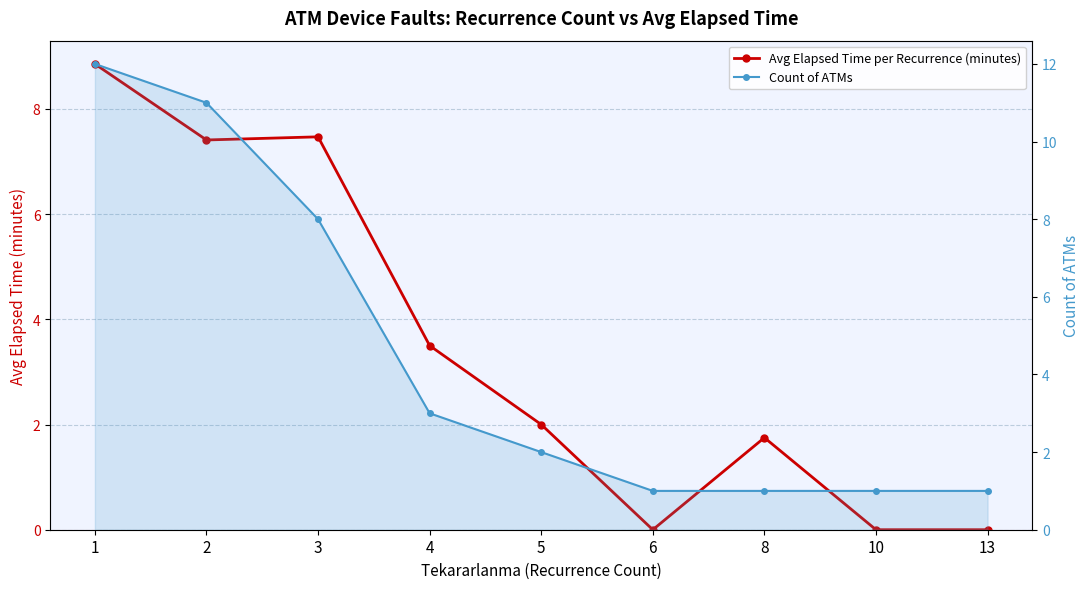

At 4, list the series in order from smallest to largest.

Count of ATMs, Avg Elapsed Time per Recurrence (minutes)